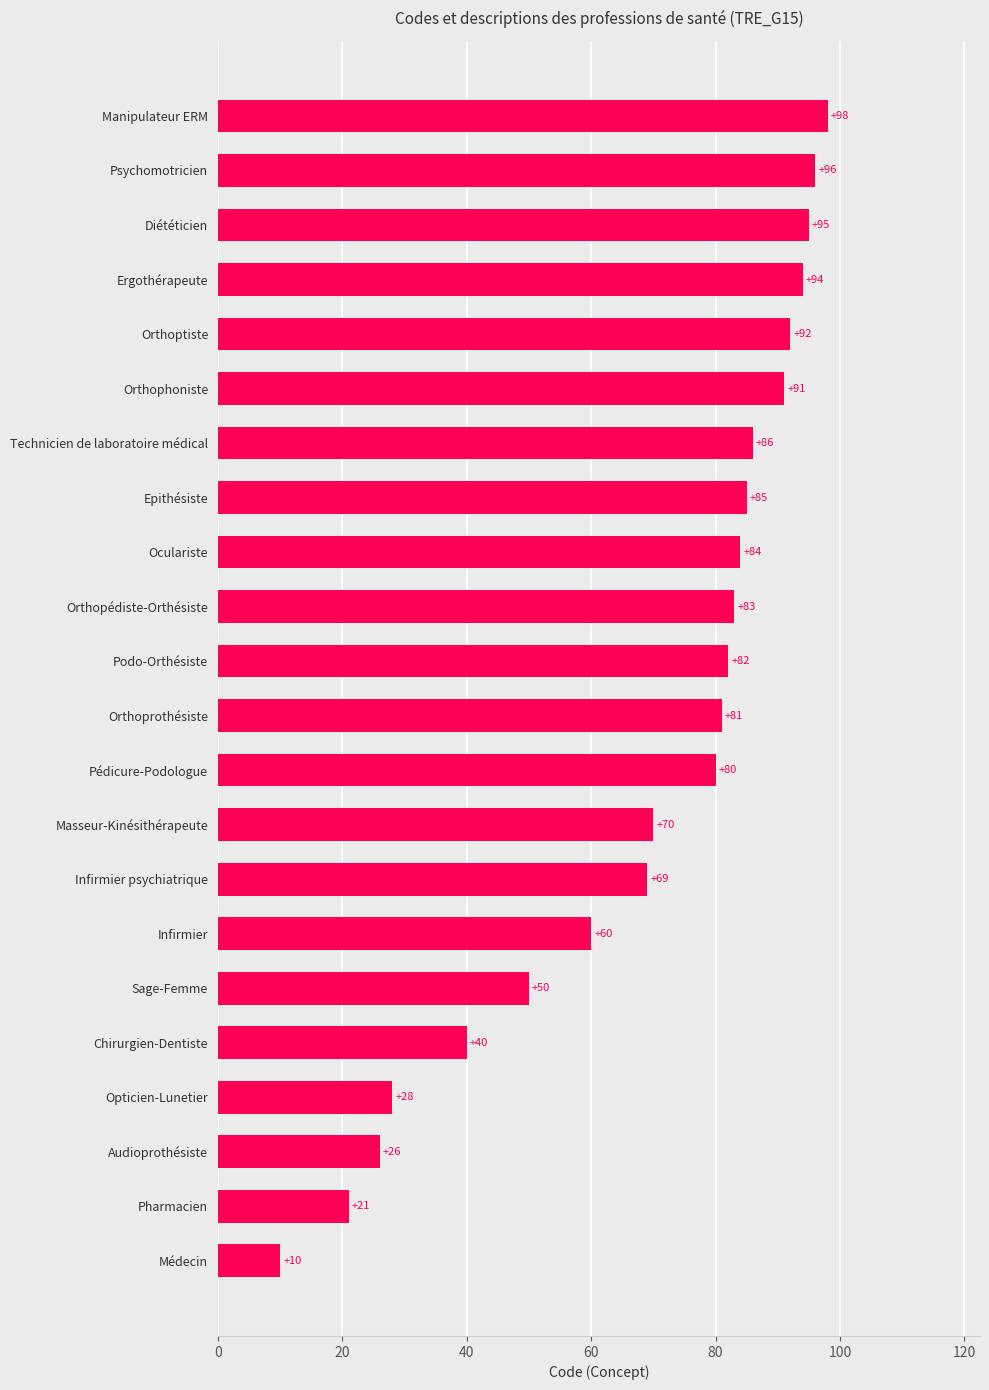

How many series are shown in this chart?

1